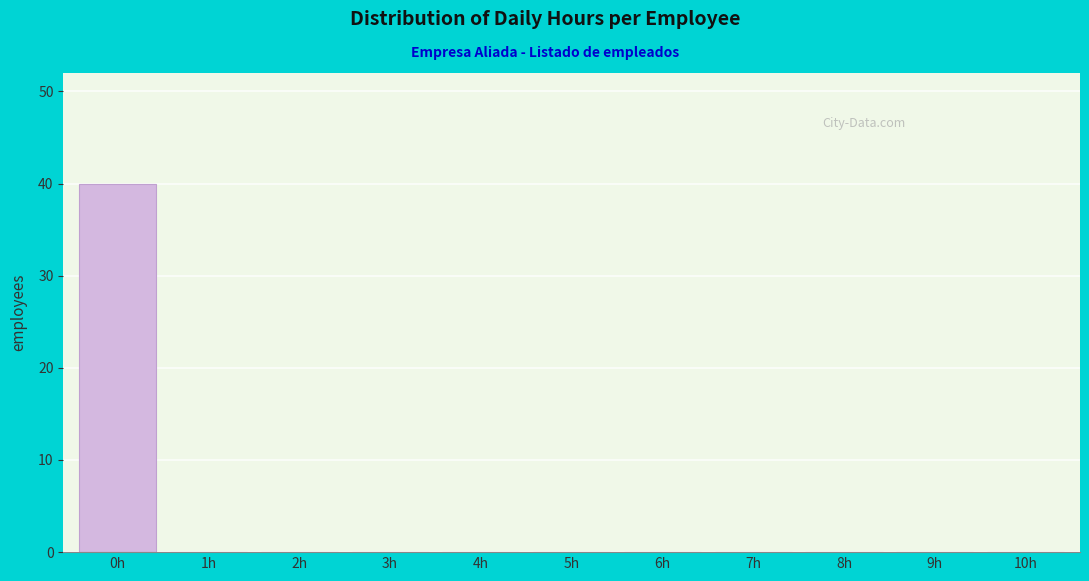

Reading left to right, list all the values displayed in this chart.

0h=40	1h=0	2h=0	3h=0	4h=0	5h=0	6h=0	7h=0	8h=0	9h=0	10h=0